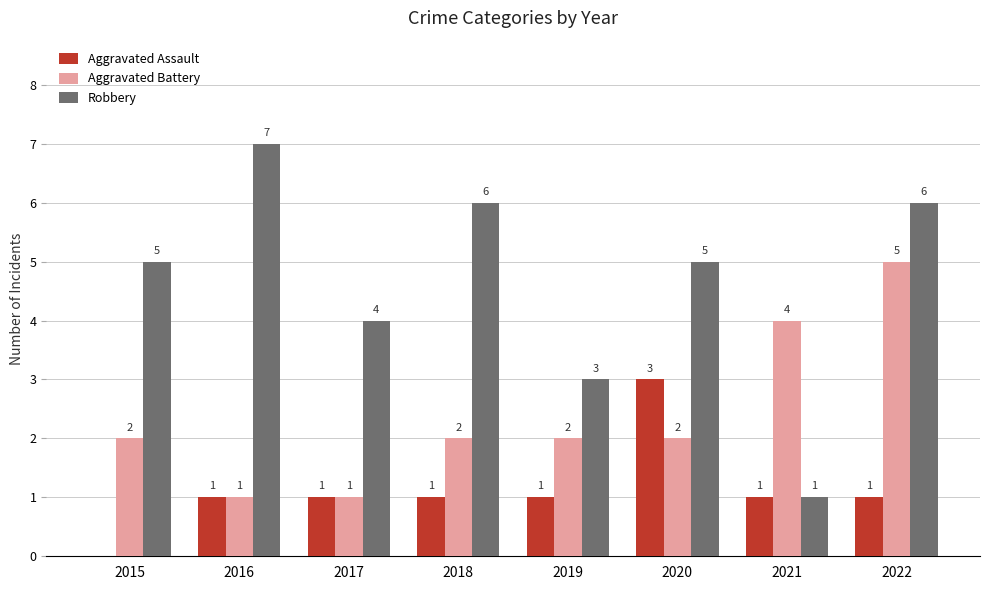

Is it true that Aggravated Battery equals 4 at 2021?

True